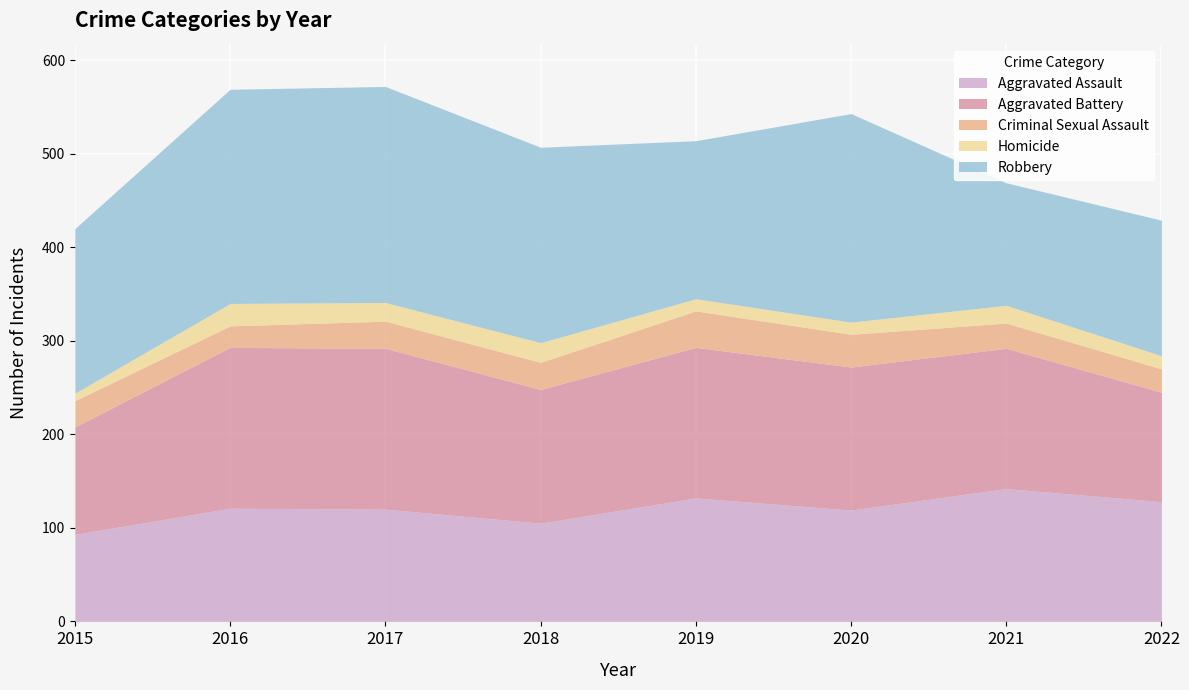

True or false: Robbery and Criminal Sexual Assault cross at least once.

False